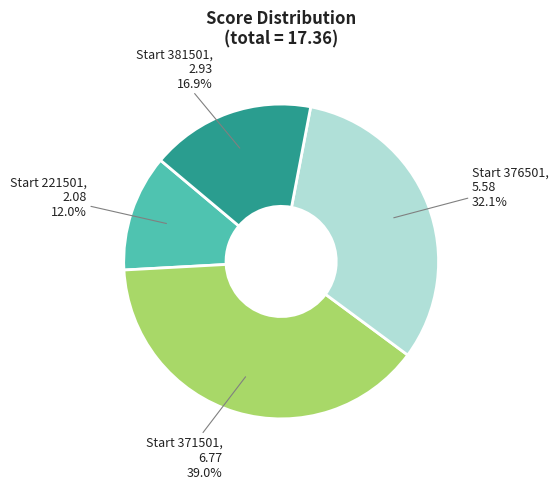

Does any single category account for the majority?

No